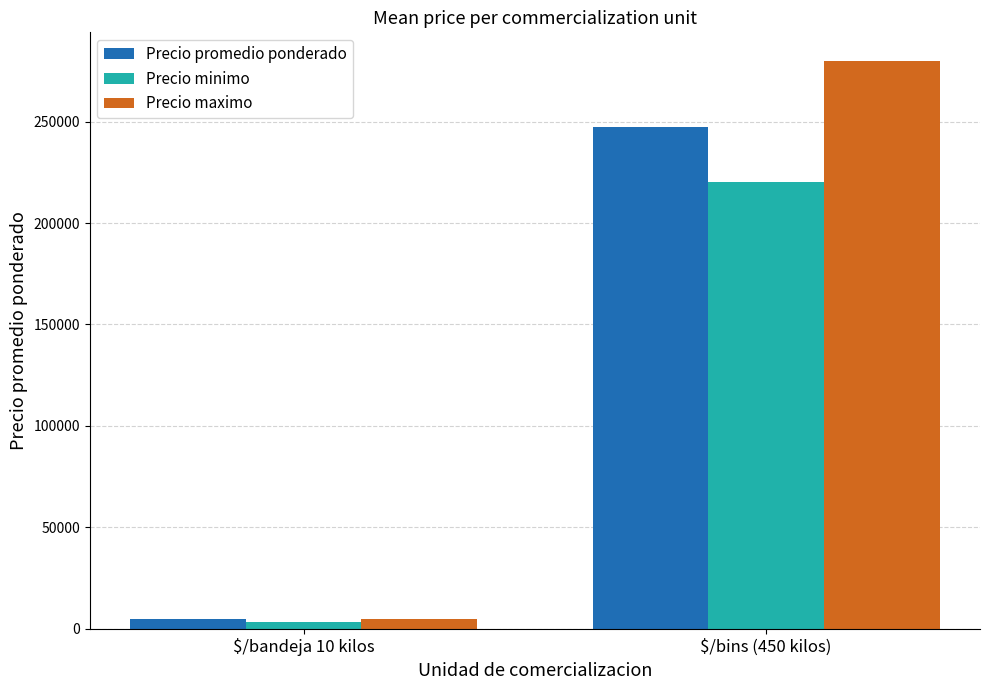

What is the label of the 2nd bar from the right?

$/bandeja 10 kilos